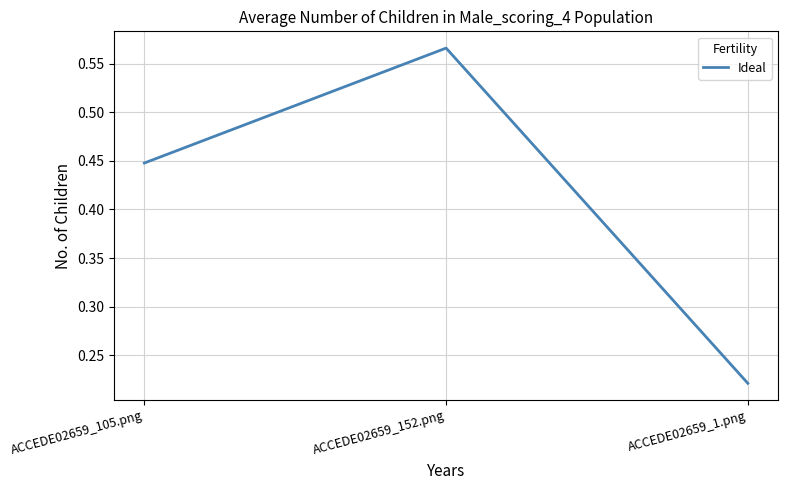

Does the chart have visible grid lines?

Yes